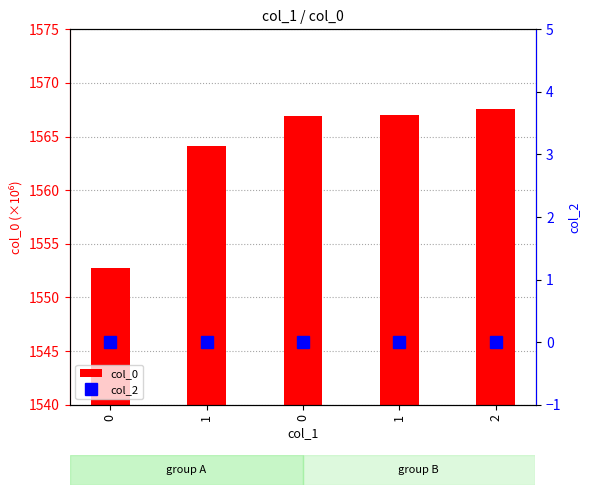

Reading left to right, what are all the values shown in this chart?

col_0: 1552.7	1564.1	1566.9	1567.0	1567.5
col_2: 0.0	0.0	0.0	0.0	0.0